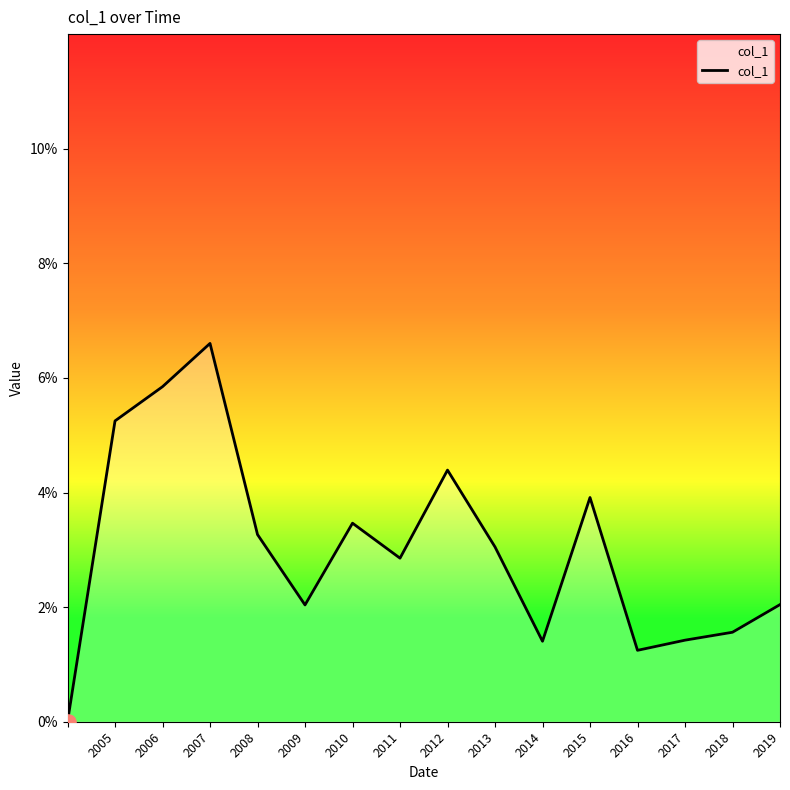

Is this an area chart (filled region under the line)?

Yes